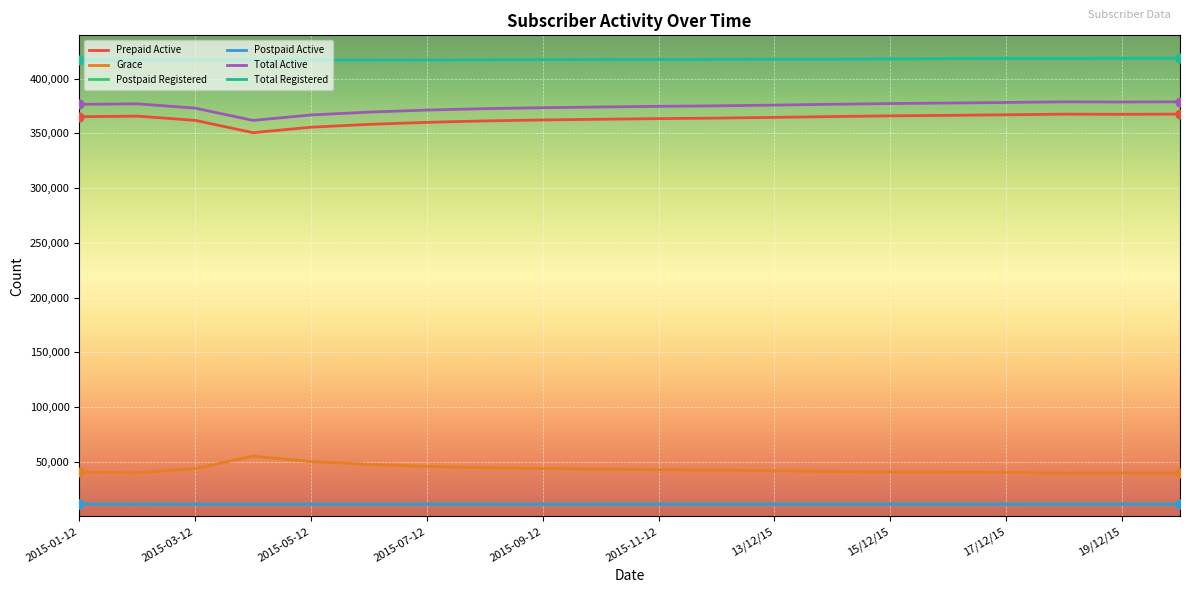

At how many categories does at least one series exceed 207685?

20